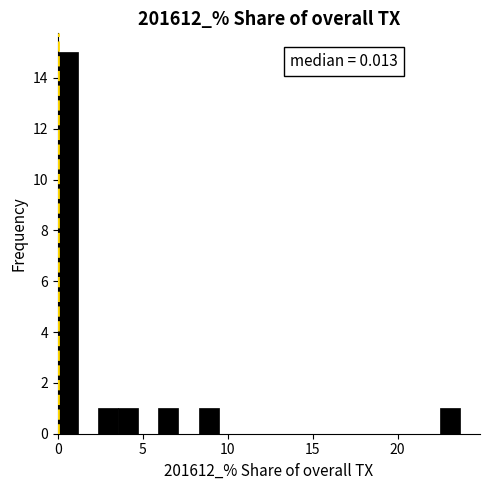

Read against the x-axis, roughly where is the centre of the tallest bar?

0.5